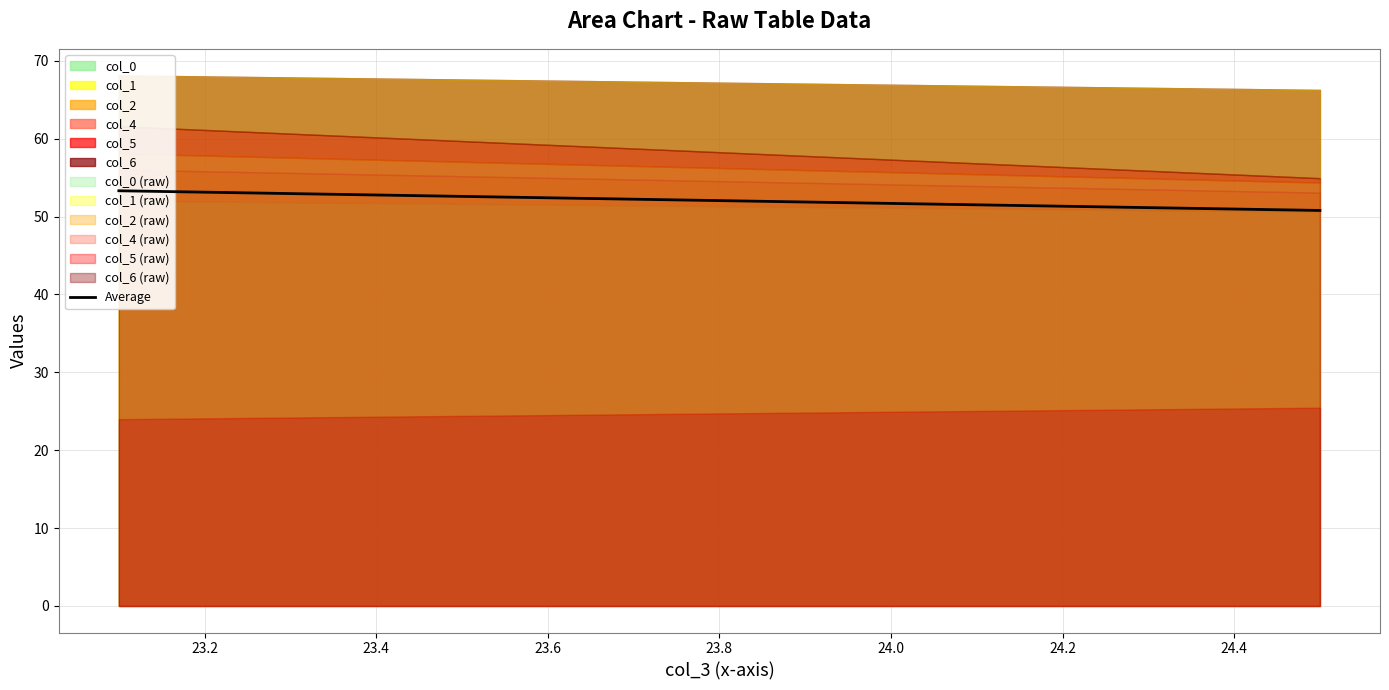

What is the value of the 1st point from the left?

53.3